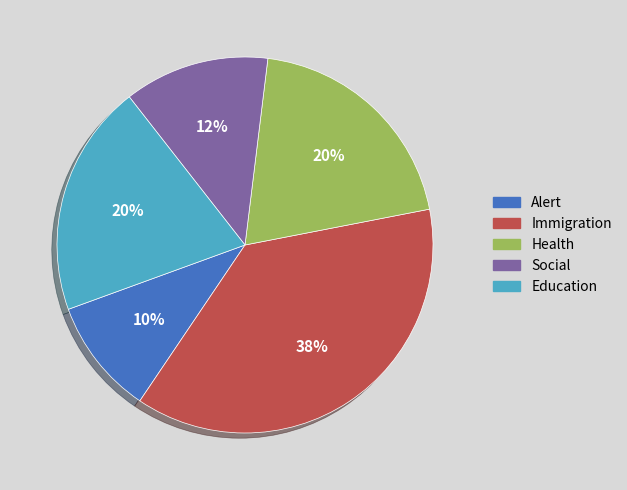

Do Social and Alert together represent more than half of the pie?

No